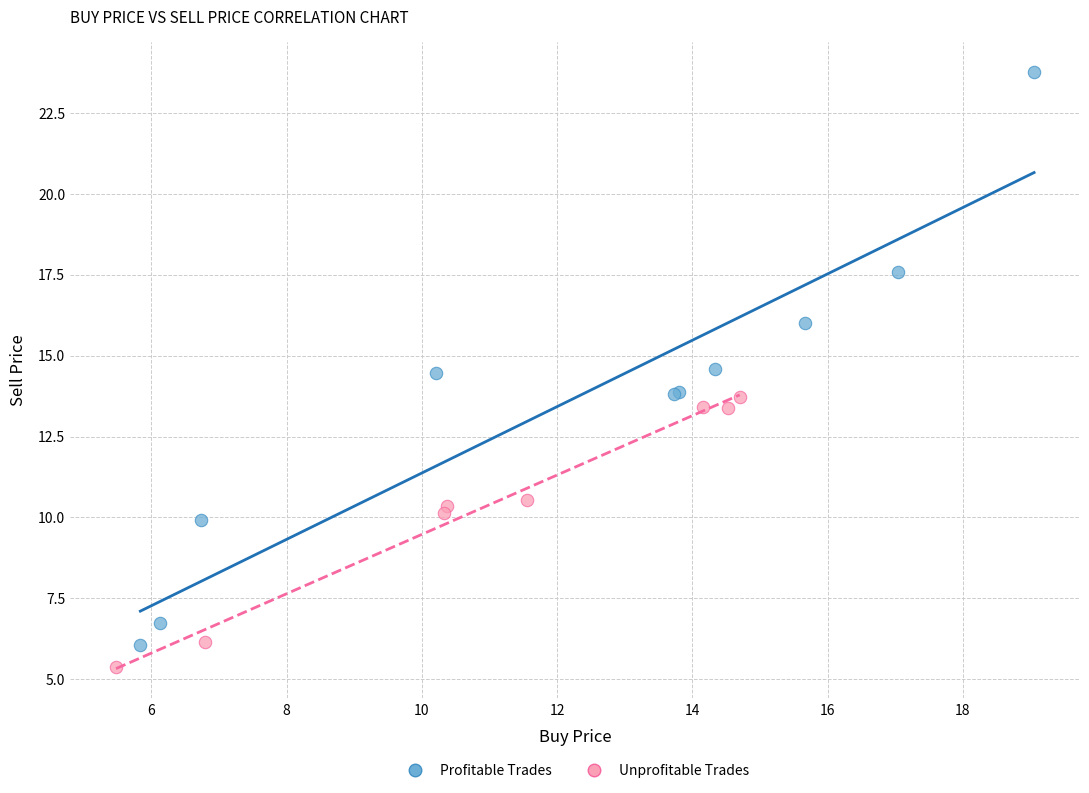

Which series reaches the maximum Y coordinate?

Profitable Trades